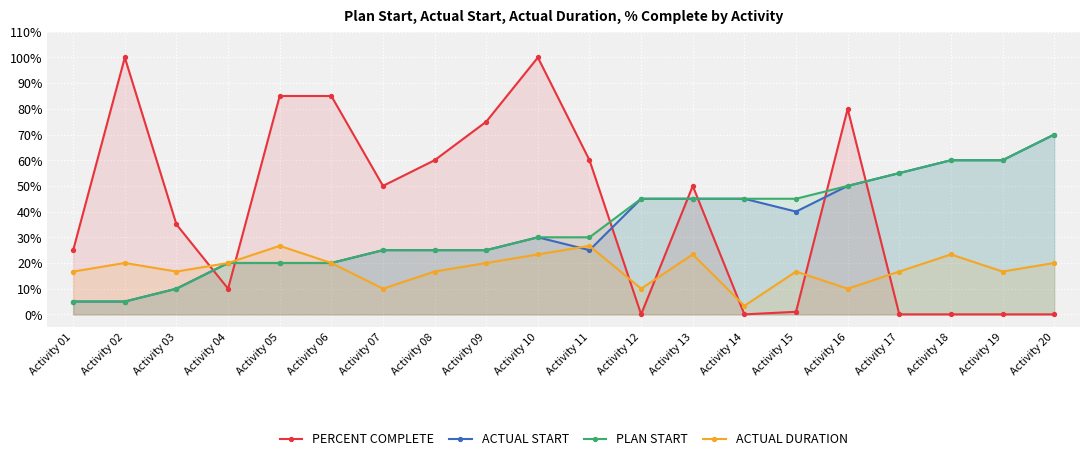

True or false: PERCENT COMPLETE has more than 0 points higher than both neighbors.

True